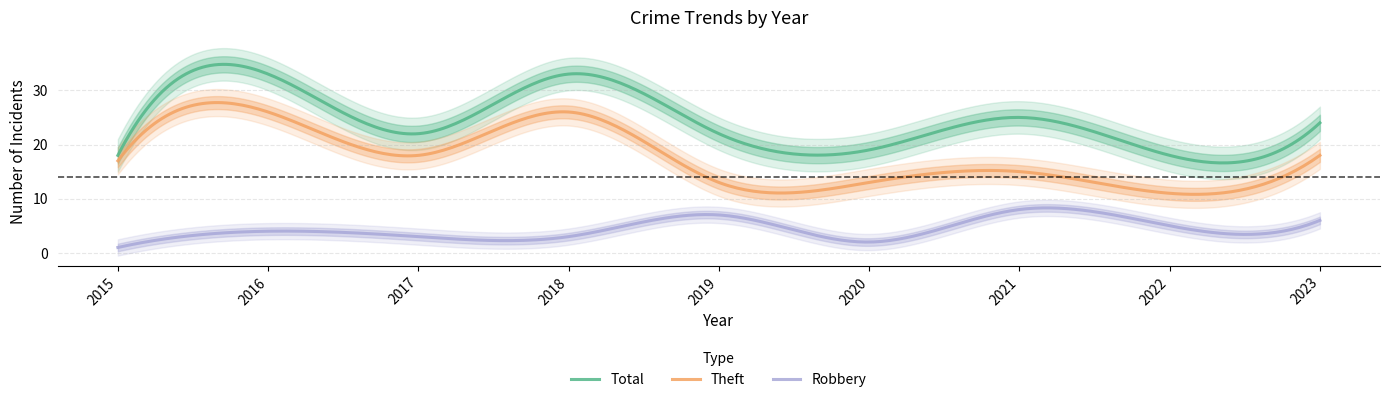

Which series has the largest total across all categories?

Total